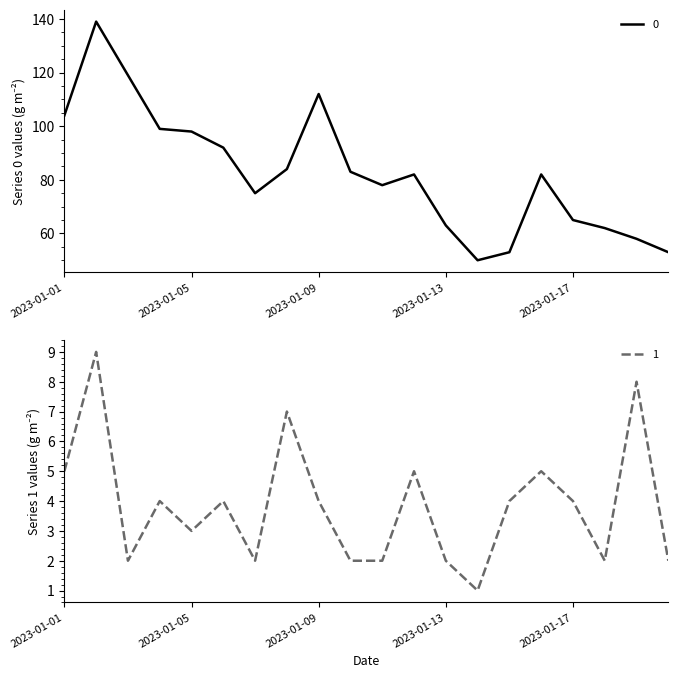

Does the chart have visible grid lines?

No